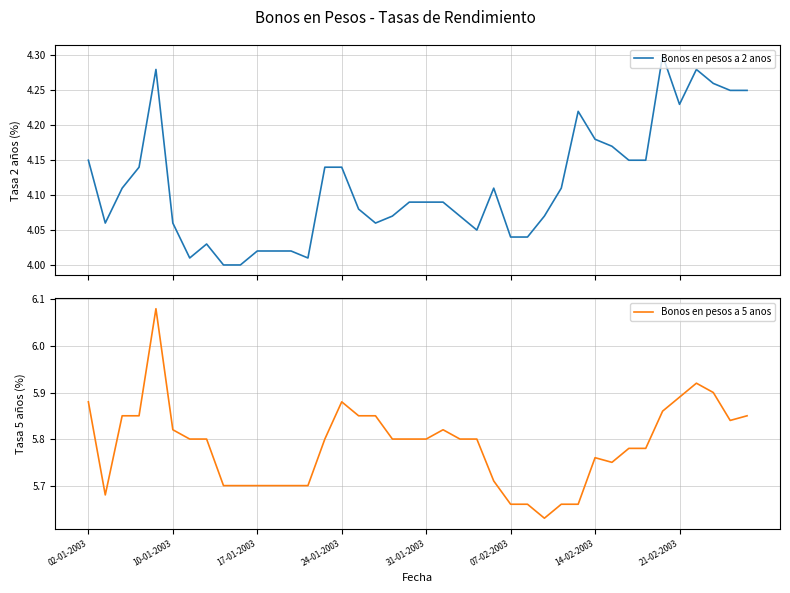

The Bonos en pesos a 5 anos series shows 3.7 at 07-02-2003. True or false?

False